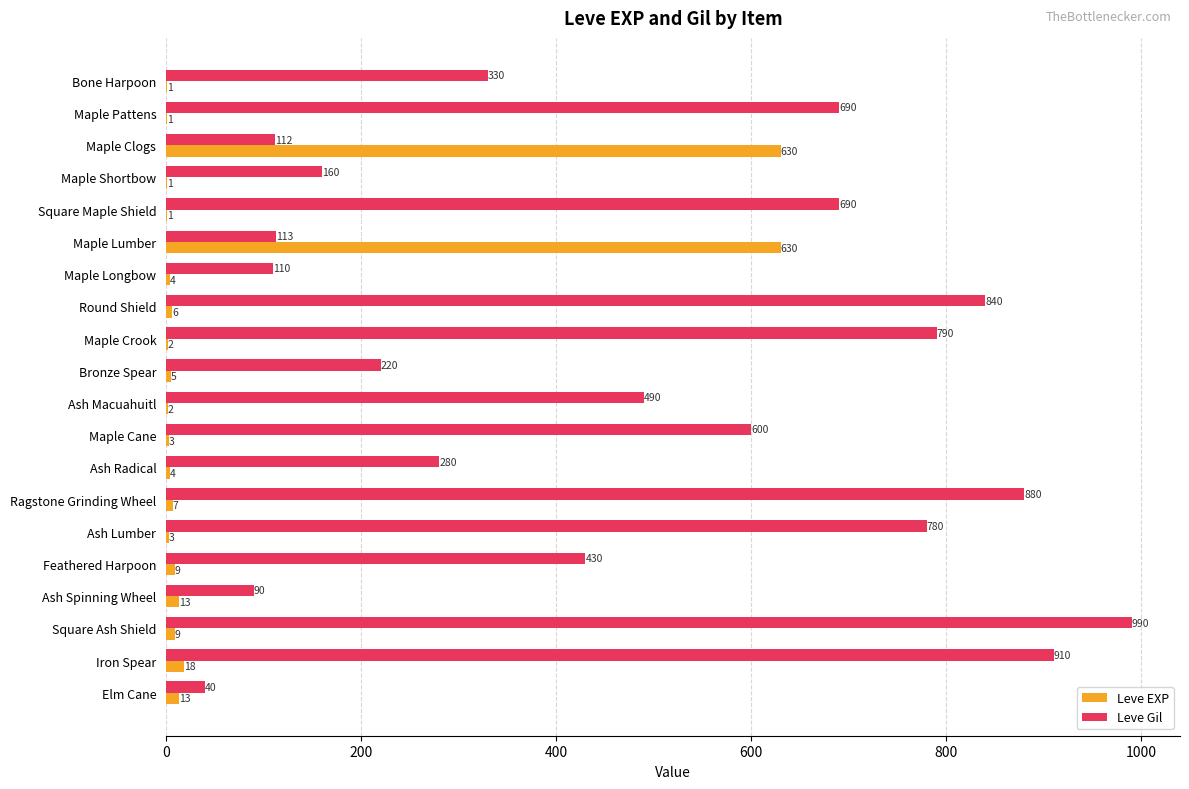

What is the approximate value of Leve EXP at Bronze Spear?

5